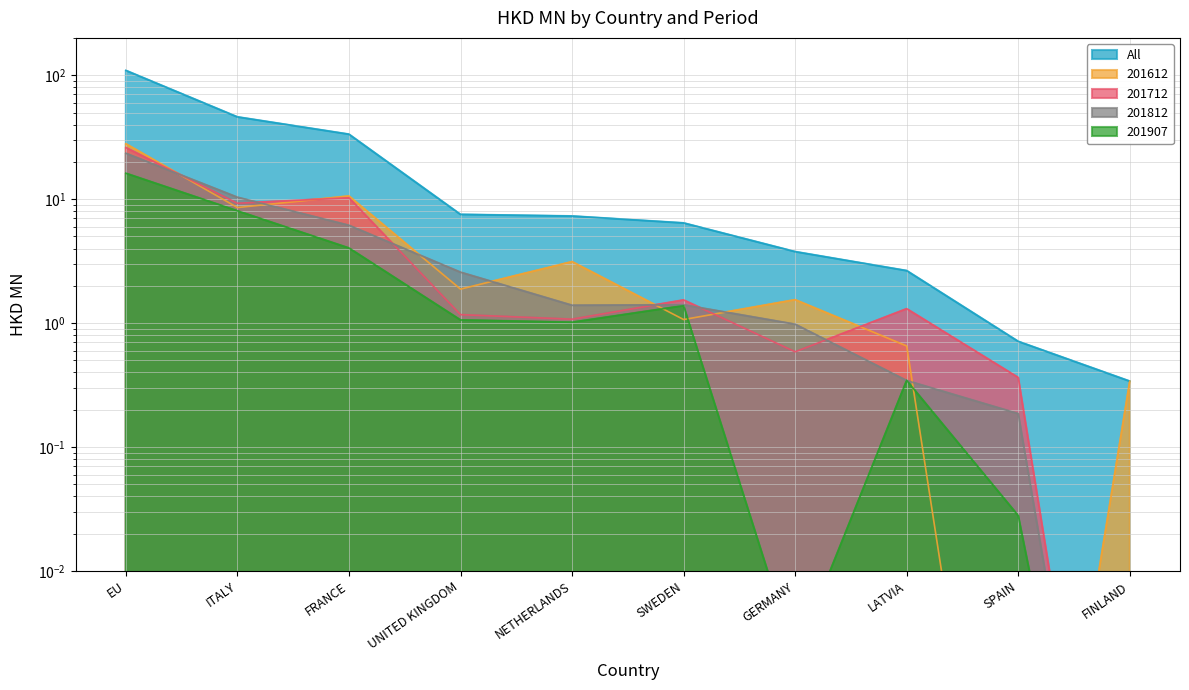

In 201612, how many points are higher than both neighbors (excluding endpoints)?

3